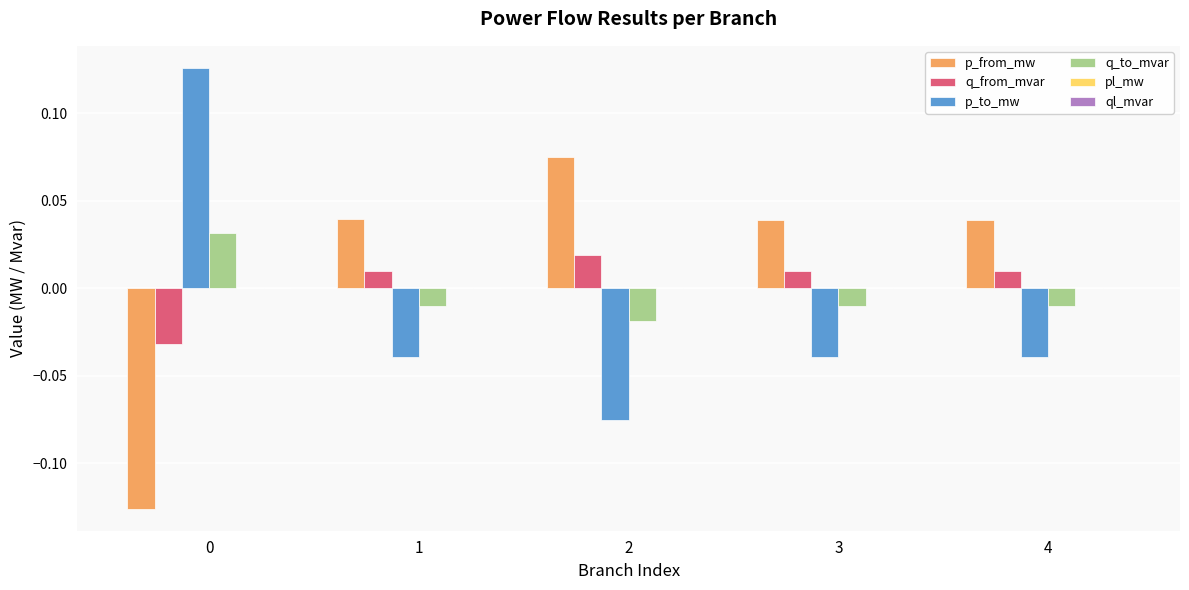

The p_to_mw series shows -0.0 at 2. True or false?

False